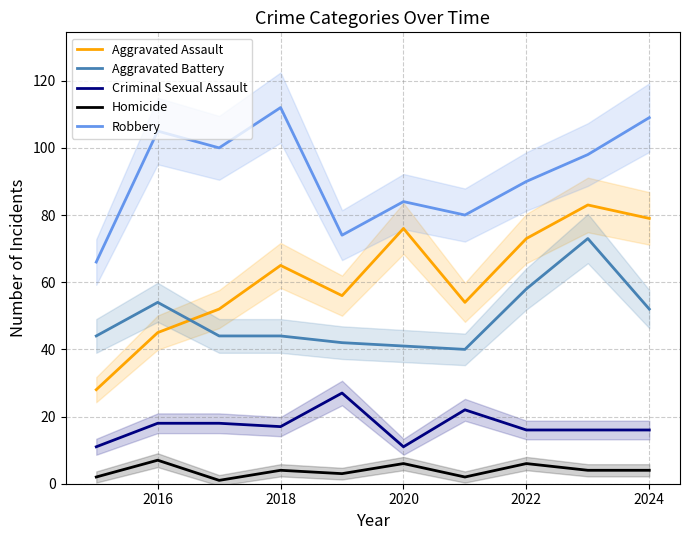

Which series has the largest range (max minus min)?

Aggravated Assault